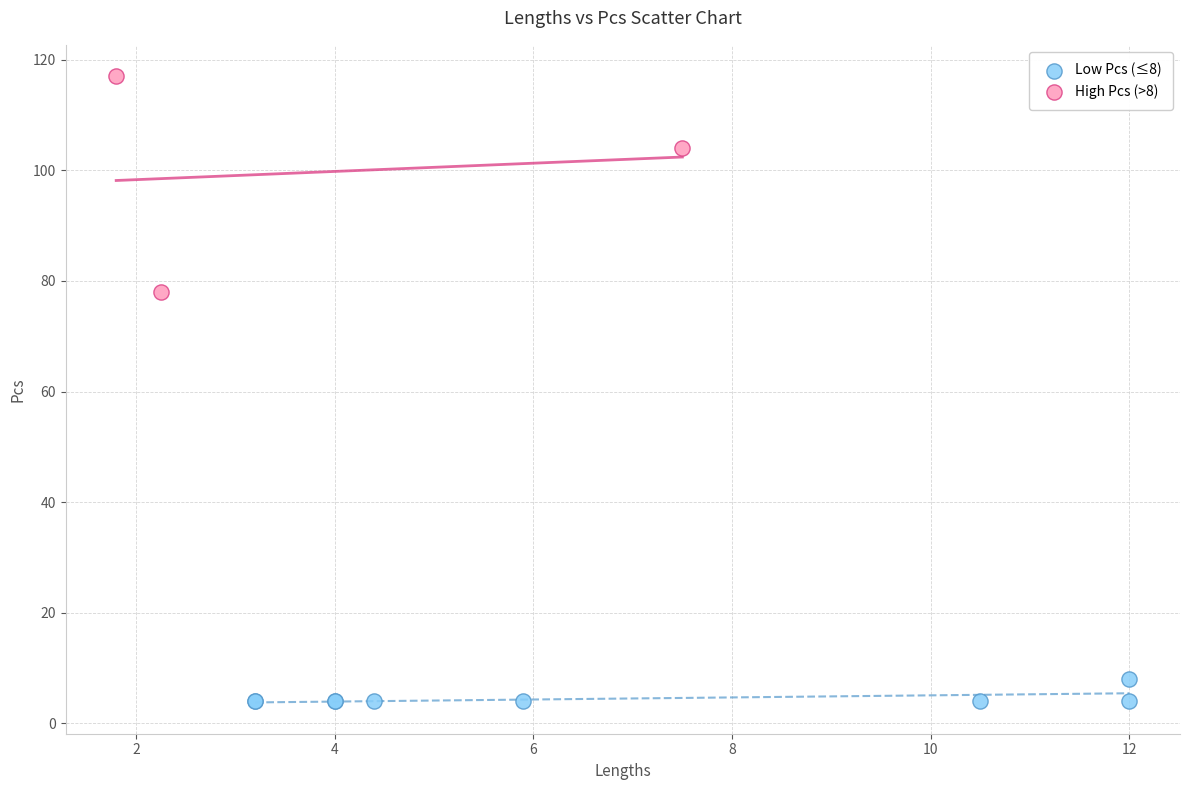

Which series reaches the minimum Y coordinate?

Low Pcs (≤8)